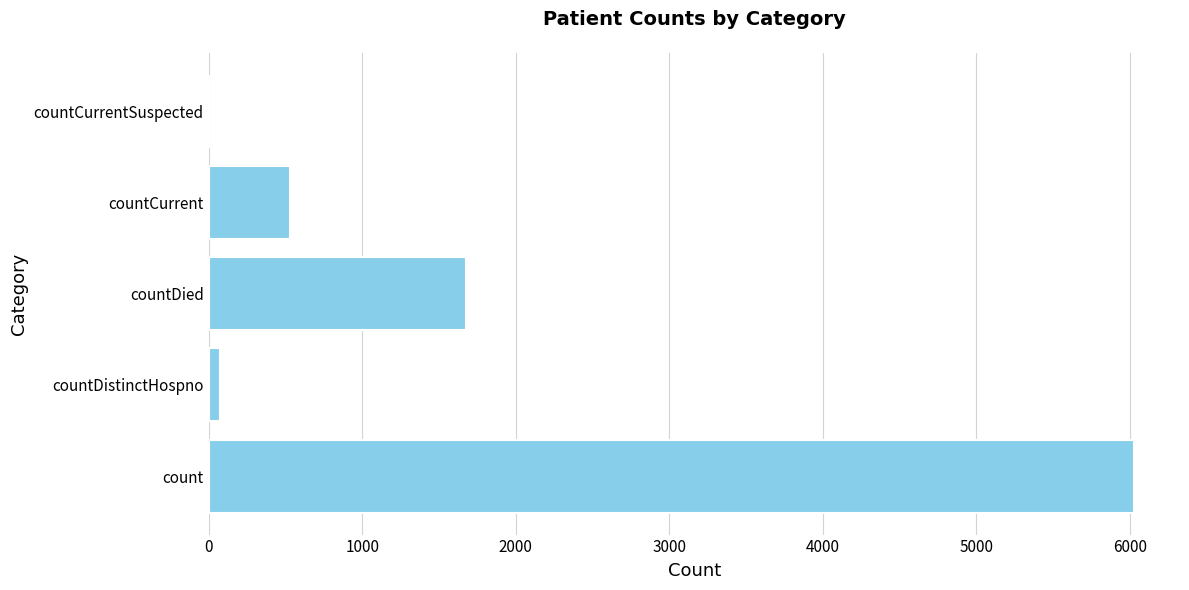

Is it true that the value at countCurrent is 753?

False